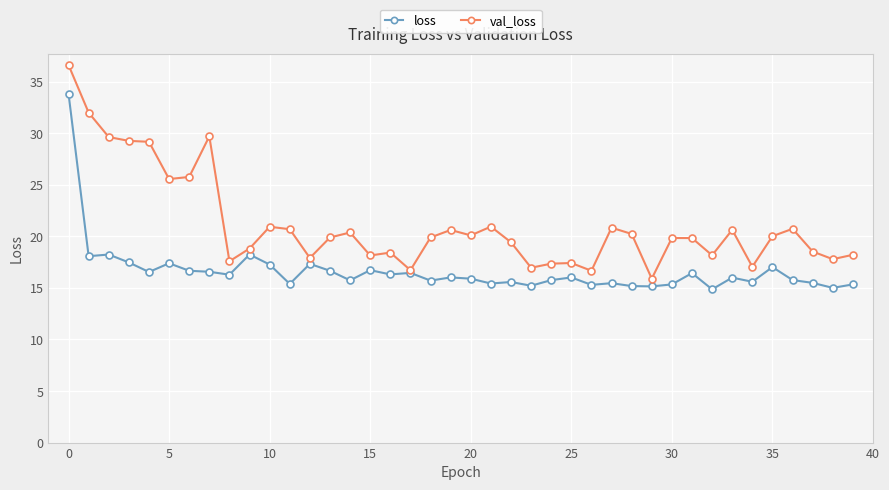

Which series has the largest total across all categories?

val_loss